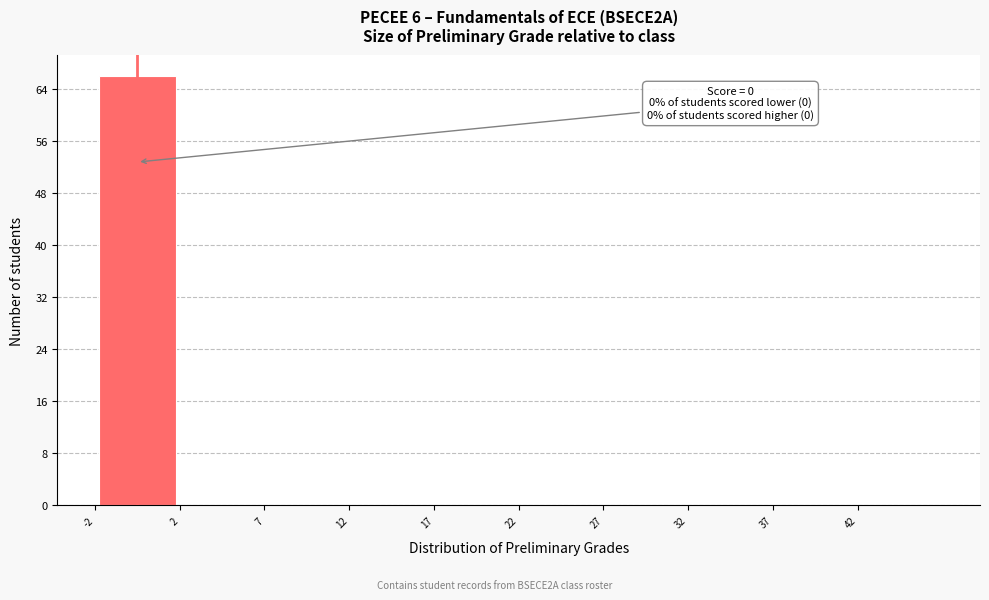

Which range on the x-axis has the tallest bar?

-2.5 to 2.5